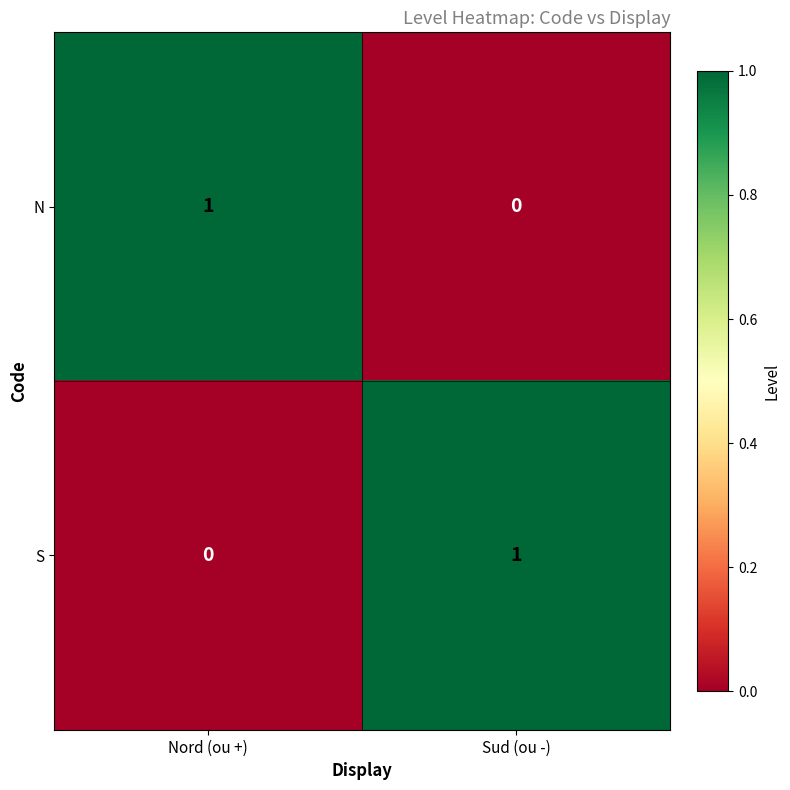

Is the value of N at Nord (ou +) greater than the value of S at Nord (ou +)?

Yes